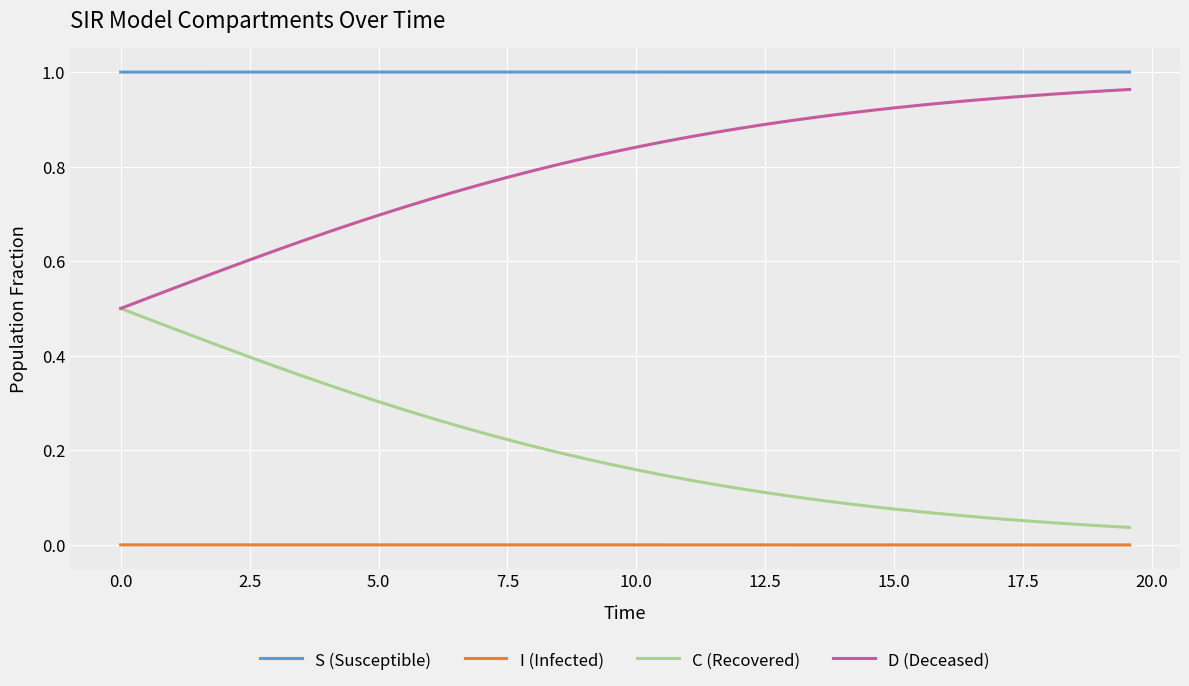

Rank the series by their average value, from highest to lowest.

S (Susceptible), D (Deceased), C (Recovered), I (Infected)